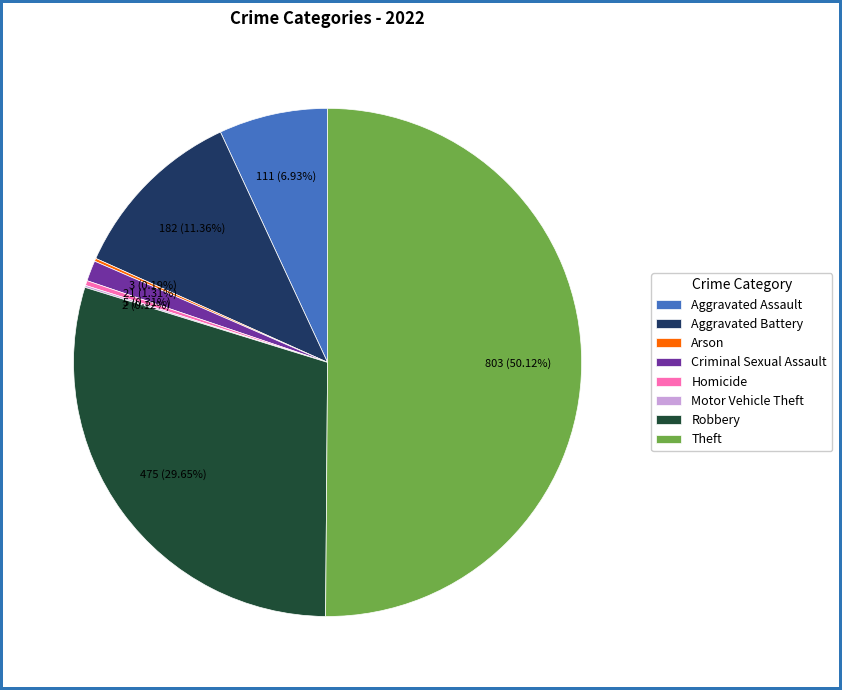

Between Robbery and Aggravated Assault, which is larger?

Robbery